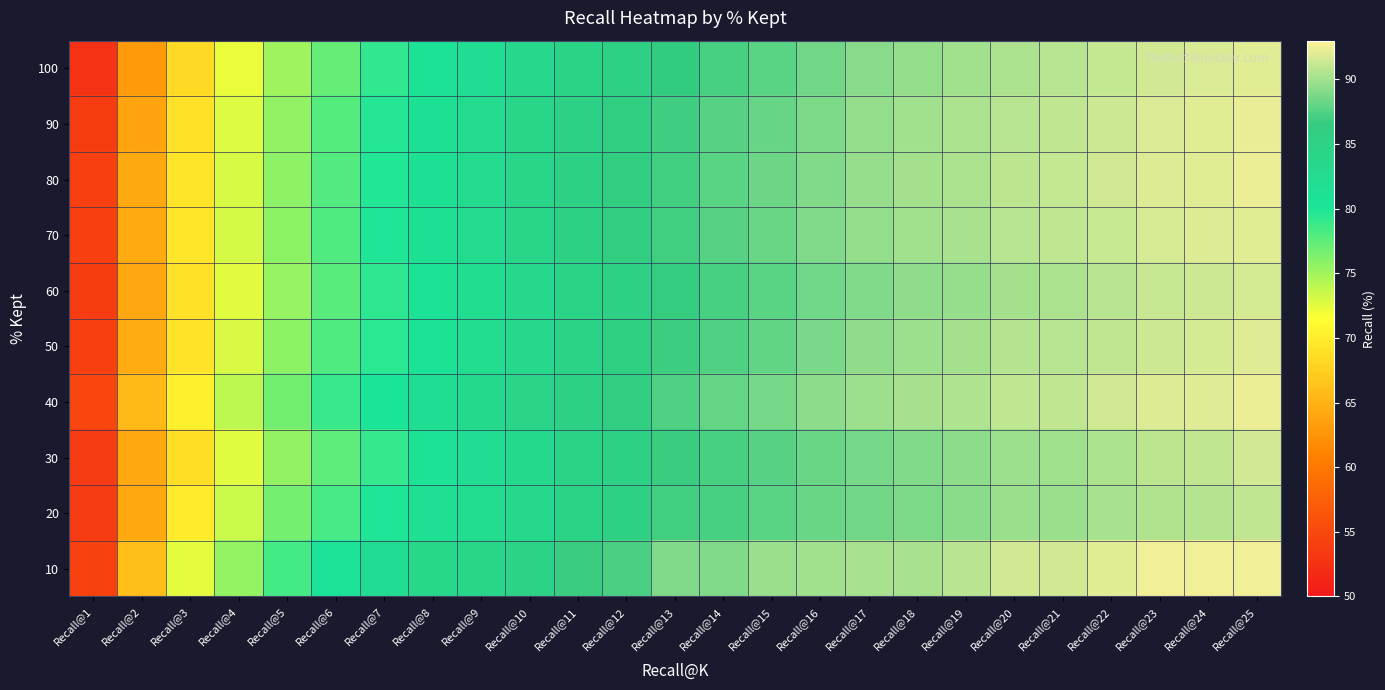

What is the minimum value shown in the chart?

52.6